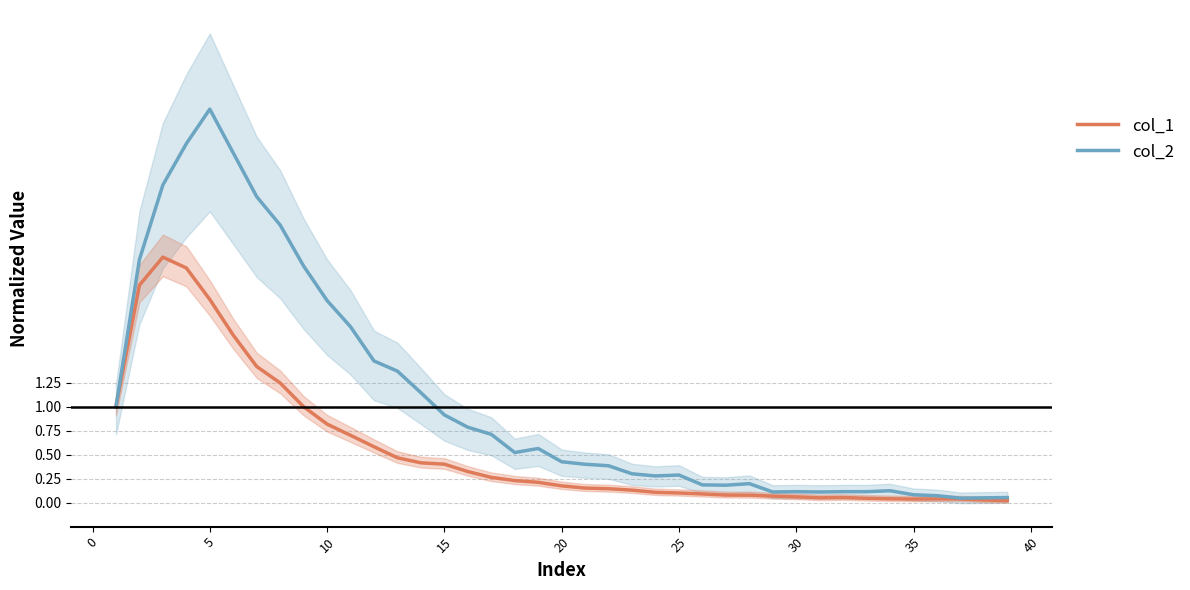

True or false: col_2 has a value of 4.1 at 5.

True